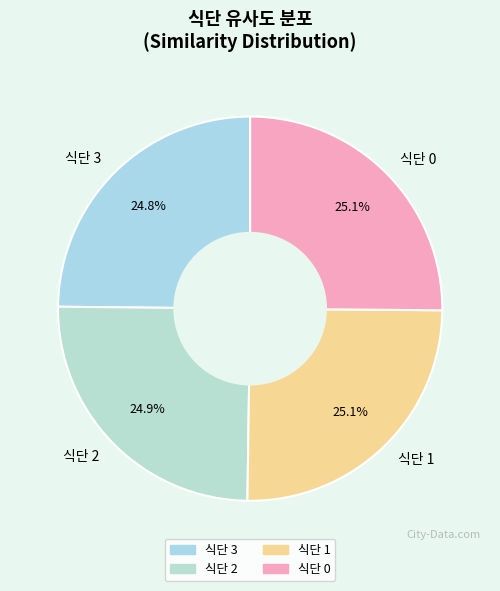

Does any single category account for the majority?

No